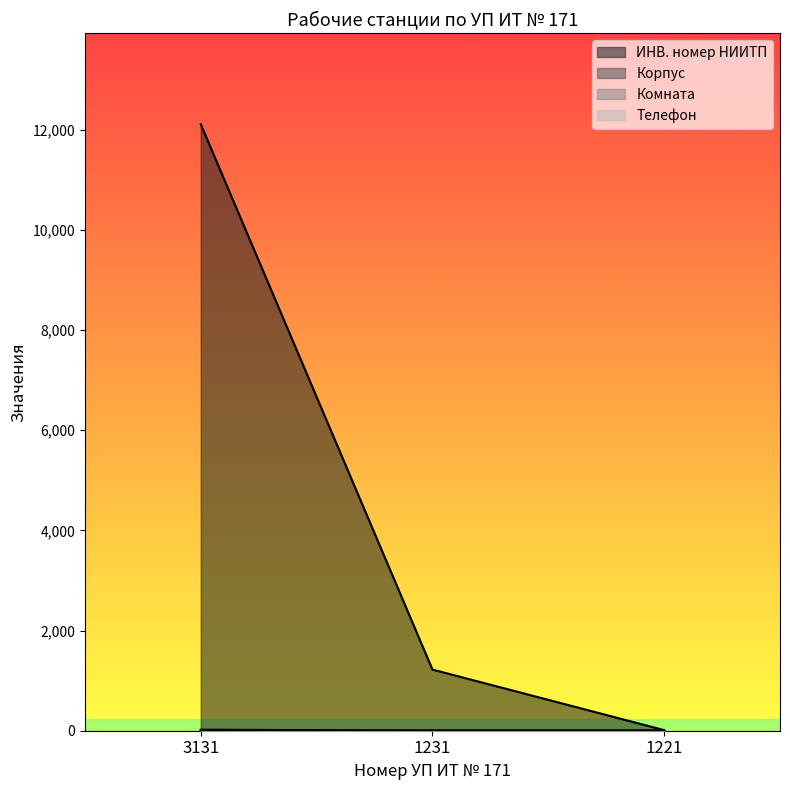

At how many categories does at least one series exceed 5539?

1